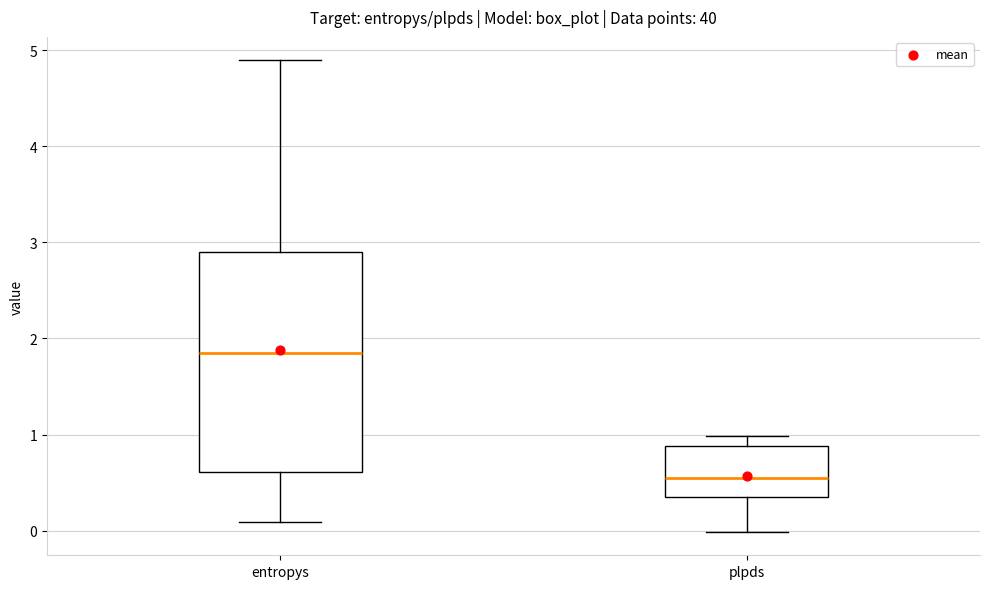

Reading left to right, transcribe this box plot: for each box, give where its median line is, the range the box spans, and where its two whiskers end, as read against the y-axis. The values are not printed on the chart, so give them approximately, as read against the axis.

entropys: median 1.8, box 0.6 to 2.9, whiskers 0.1 to 4.9
plpds: median 0.5, box 0.3 to 0.9, whiskers 0.0 to 1.0